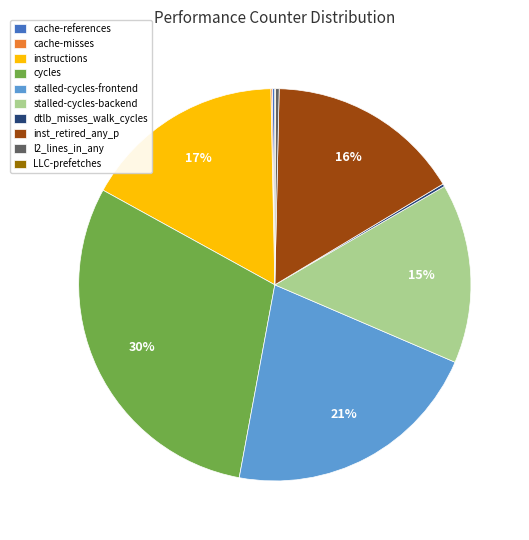

To the nearest percent, what is the difference between the largest and smallest slice percentages?

30%